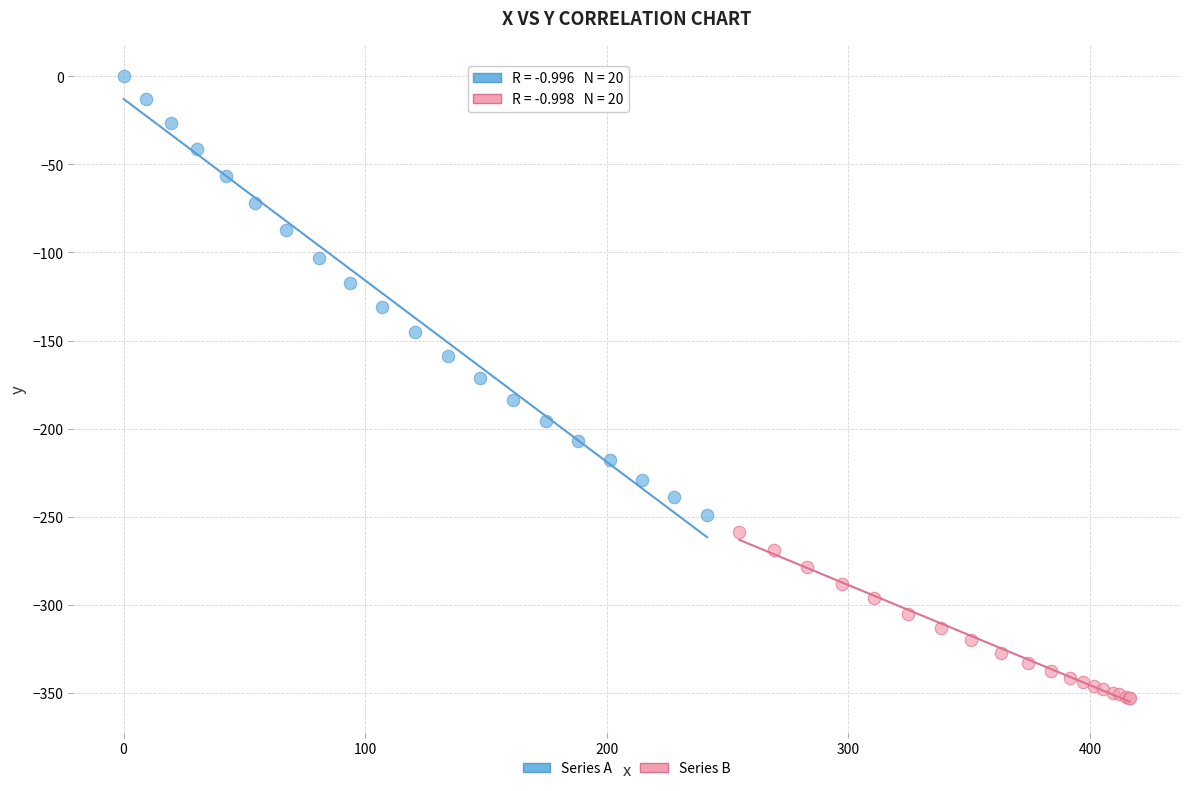

Which series has the largest Y range (max minus min)?

Series A